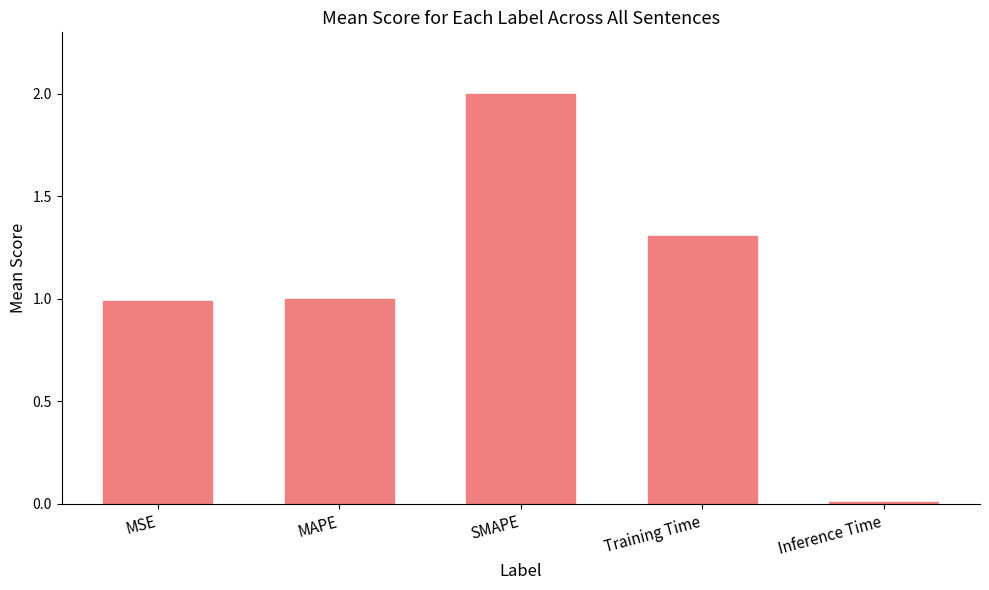

How many bars are there in total?

5